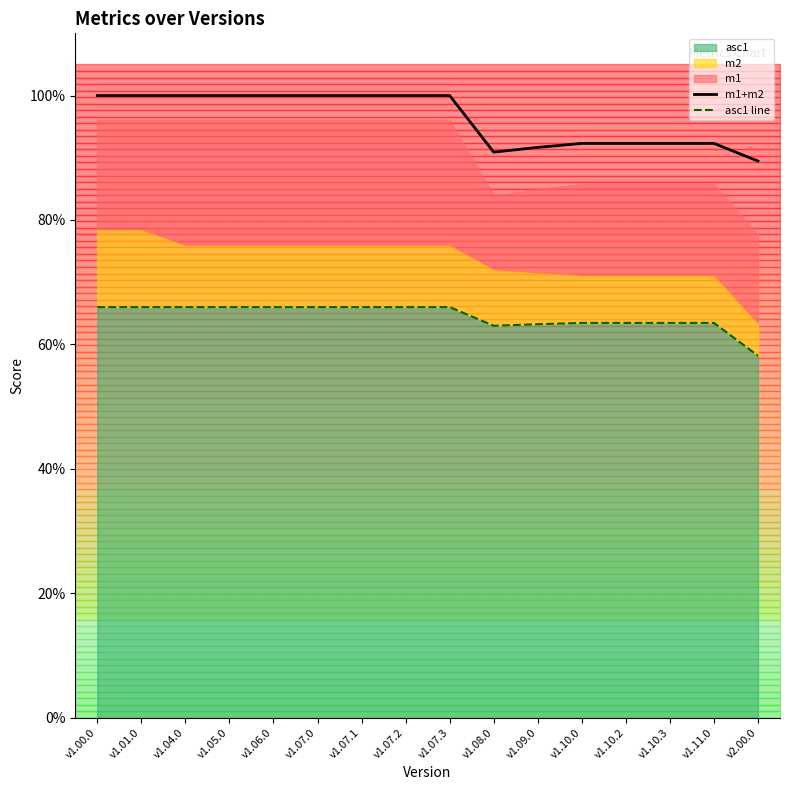

Reading right to left, list all the values displayed in this chart.

m1+m2: v2.00.0=0.9	v1.11.0=0.9	v1.10.3=0.9	v1.10.2=0.9	v1.10.0=0.9	v1.09.0=0.9	v1.08.0=0.9	v1.07.3=1.0	v1.07.2=1.0	v1.07.1=1.0	v1.07.0=1.0	v1.06.0=1.0	v1.05.0=1.0	v1.04.0=1.0	v1.01.0=1.0	v1.00.0=1.0
asc1 line: v2.00.0=0.6	v1.11.0=0.6	v1.10.3=0.6	v1.10.2=0.6	v1.10.0=0.6	v1.09.0=0.6	v1.08.0=0.6	v1.07.3=0.7	v1.07.2=0.7	v1.07.1=0.7	v1.07.0=0.7	v1.06.0=0.7	v1.05.0=0.7	v1.04.0=0.7	v1.01.0=0.7	v1.00.0=0.7